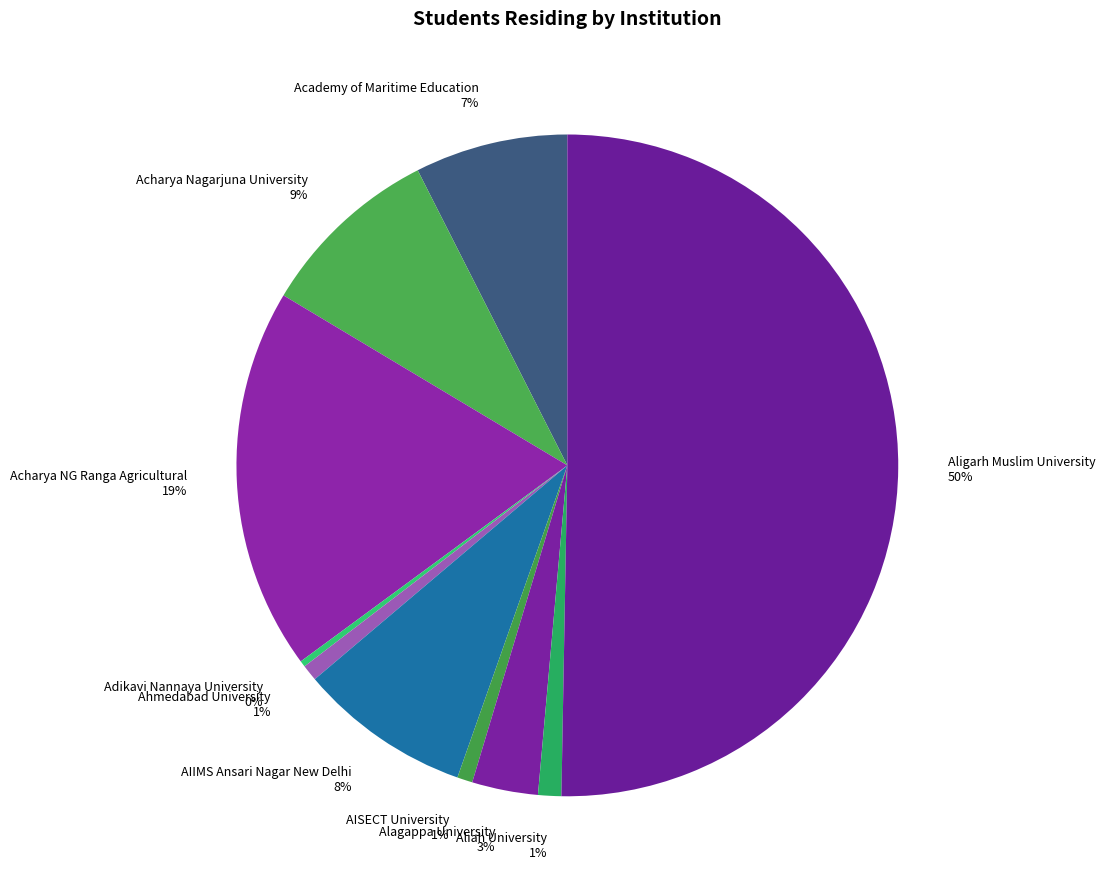

What percentage is the AIIMS Ansari Nagar New Delhi slice, to the nearest percent?

8%